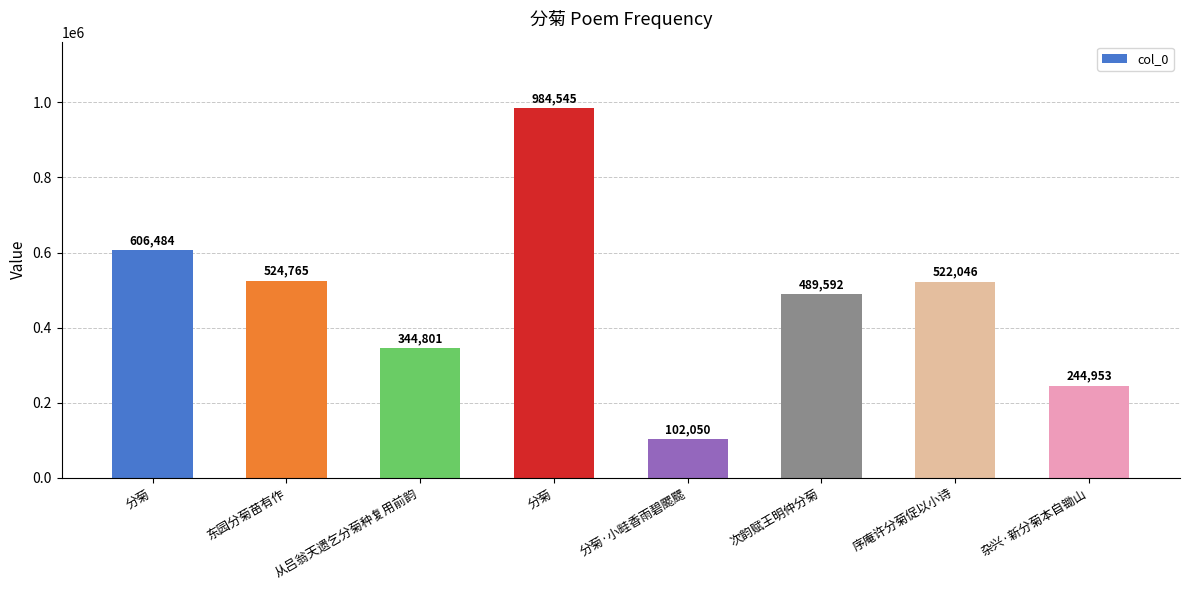

What is the difference between the maximum and second lowest values?

739592